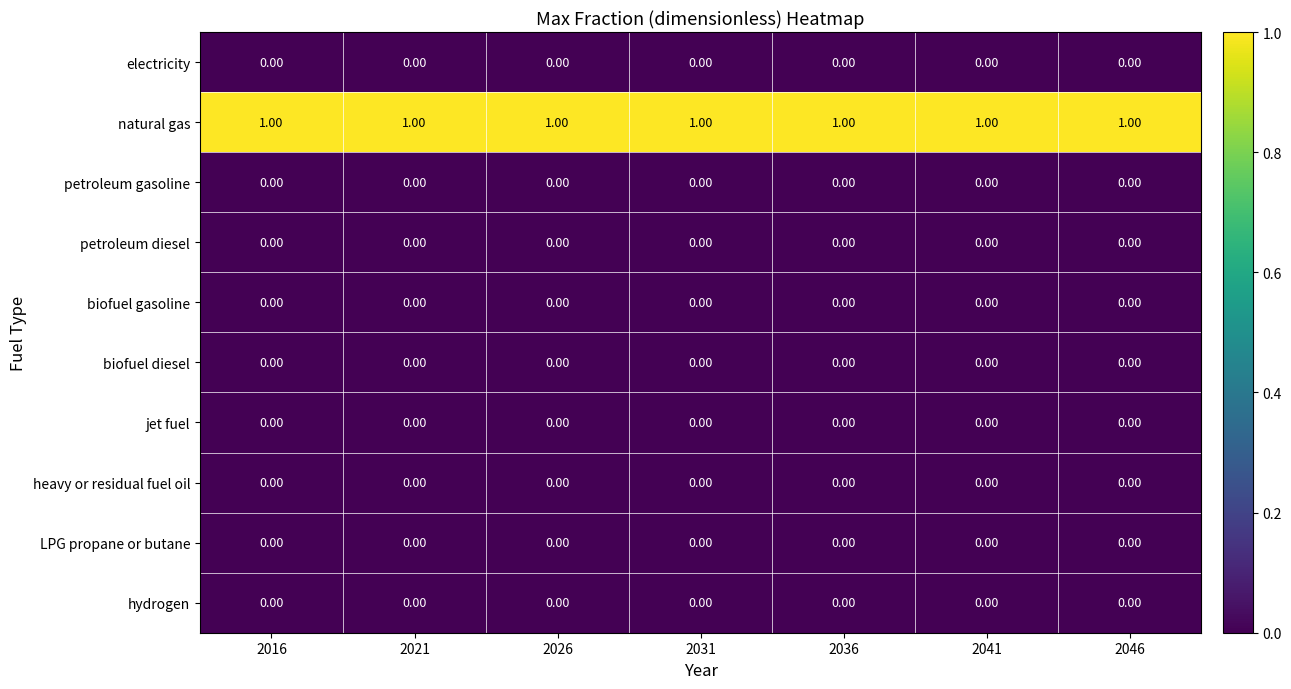

At how many categories does at least one series exceed 0?

7